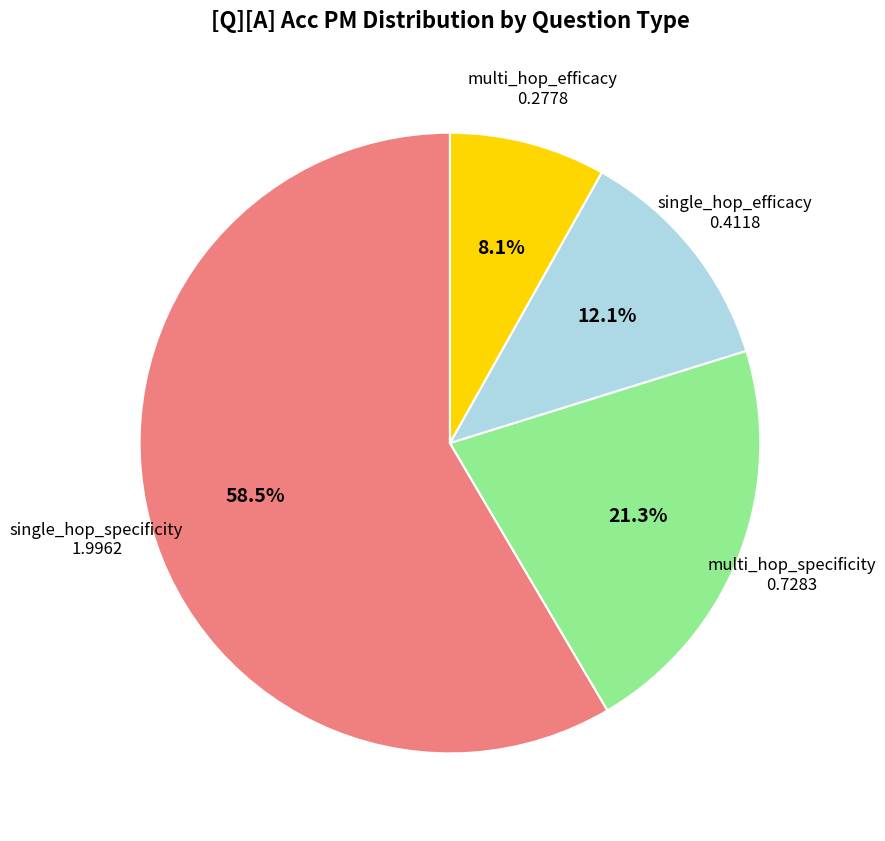

Is there a majority slice in this chart?

Yes